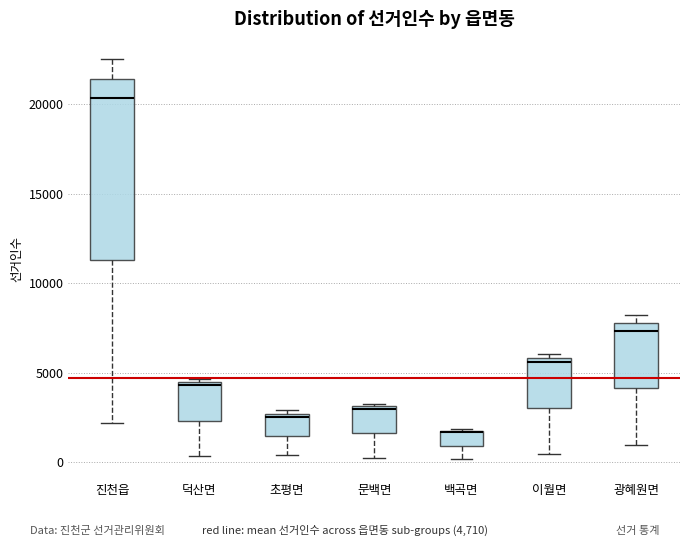

Reading left to right, read every box against the y-axis: the position of its median line, the range the box covers, and the ends of its whiskers. The values are not printed on the chart, so give them approximately, as read against the axis.

진천읍: median 20500, box 11500 to 21500, whiskers 2000 to 22500
덕산면: median 4500 (just below the box's upper edge), box 2500 to 4500, whiskers 500 to 4500 (just above the box's upper edge)
초평면: median 2500 (just below the box's upper edge), box 1500 to 2500, whiskers 500 to 3000
문백면: median 3000, box 1500 to 3000, whiskers 0 to 3000
백곡면: median 1500 (drawn on the box's upper edge), box 1000 to 2000, whiskers 0 to 2000
이월면: median 5500, box 3000 to 6000, whiskers 500 to 6000 (just above the box's upper edge)
광혜원면: median 7500, box 4000 to 8000, whiskers 1000 to 8000 (just above the box's upper edge)